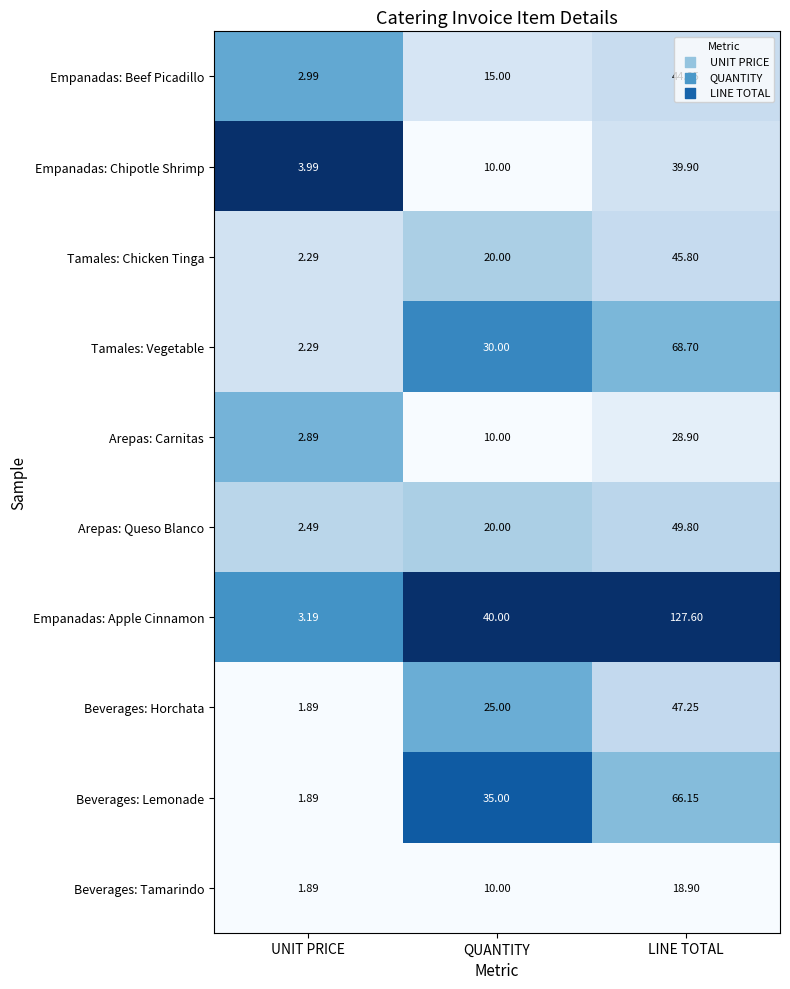

List the series in order of their peak value, highest first.

Empanadas: Apple Cinnamon, Tamales: Vegetable, Beverages: Lemonade, Arepas: Queso Blanco, Beverages: Horchata, Tamales: Chicken Tinga, Empanadas: Beef Picadillo, Empanadas: Chipotle Shrimp, Arepas: Carnitas, Beverages: Tamarindo